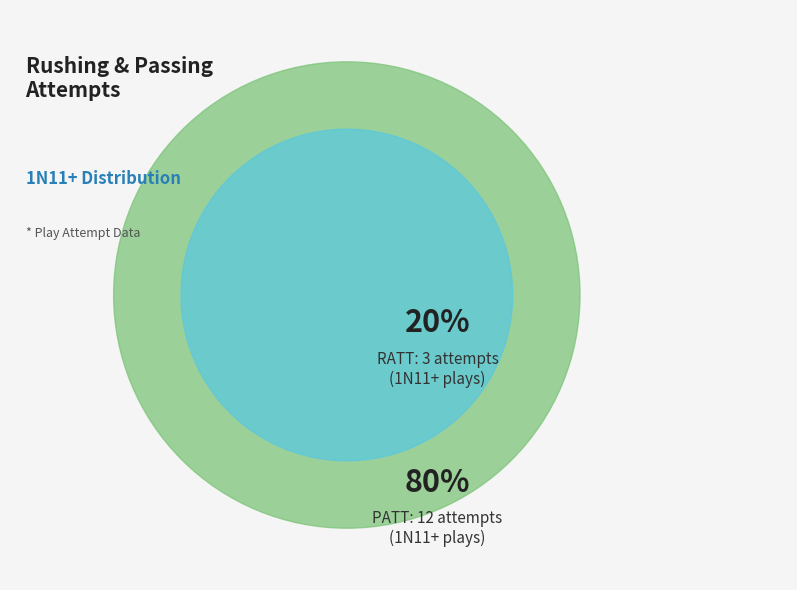

How many slices are in this pie chart?

2